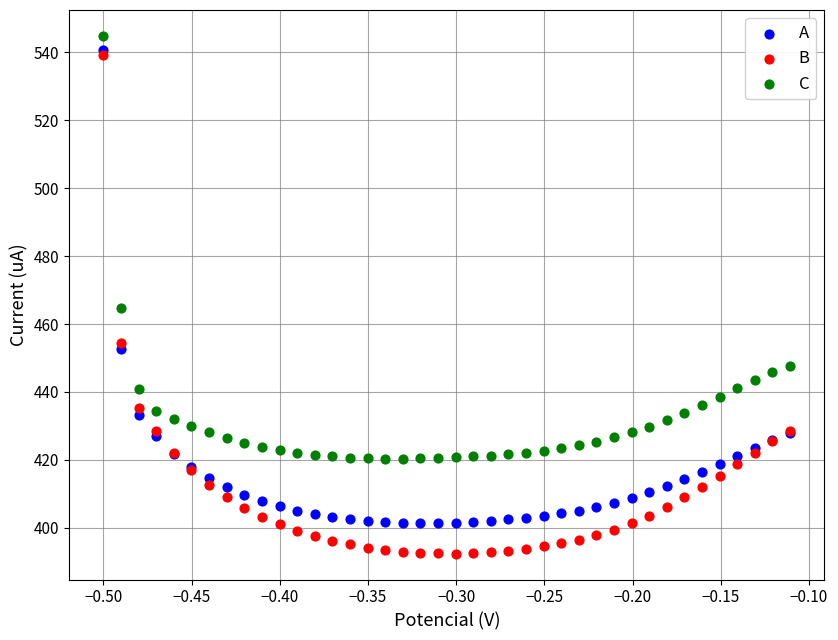

What are all the series names shown in the legend?

A, B, C